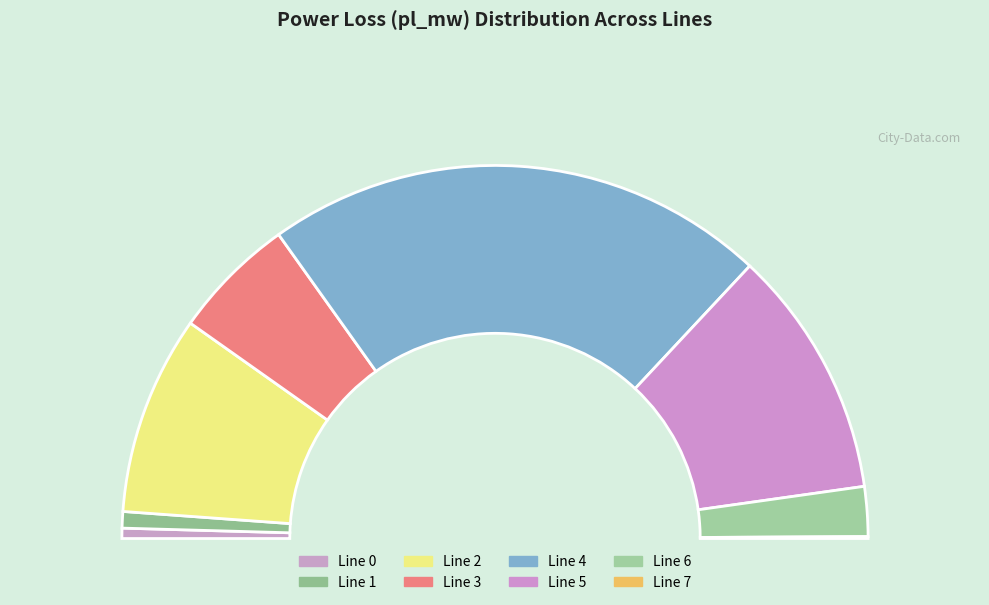

What percentage do 4 and 1 together represent?

45.0%